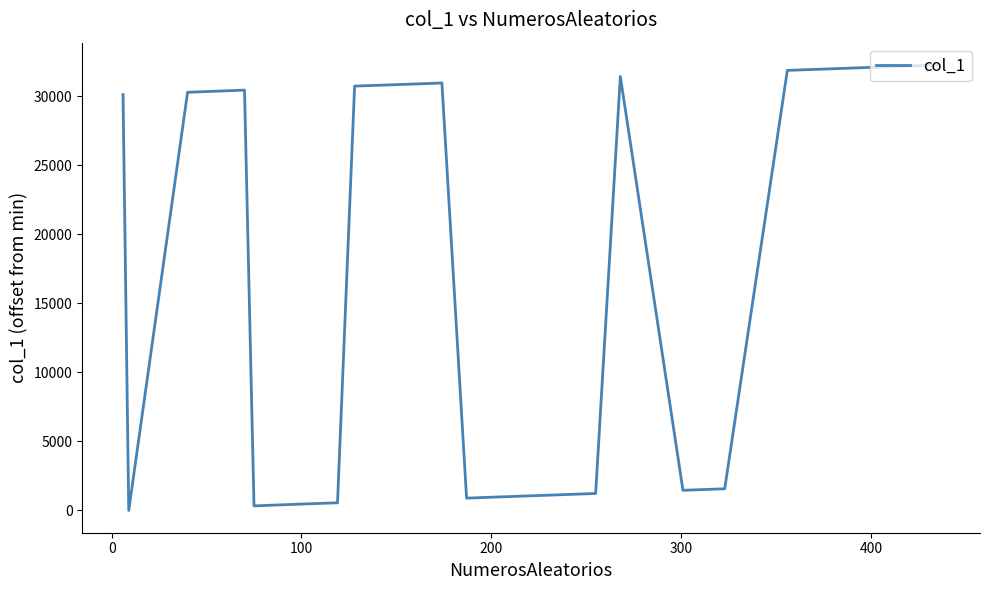

How many points are lower than both their immediate neighbors (excluding endpoints)?

4